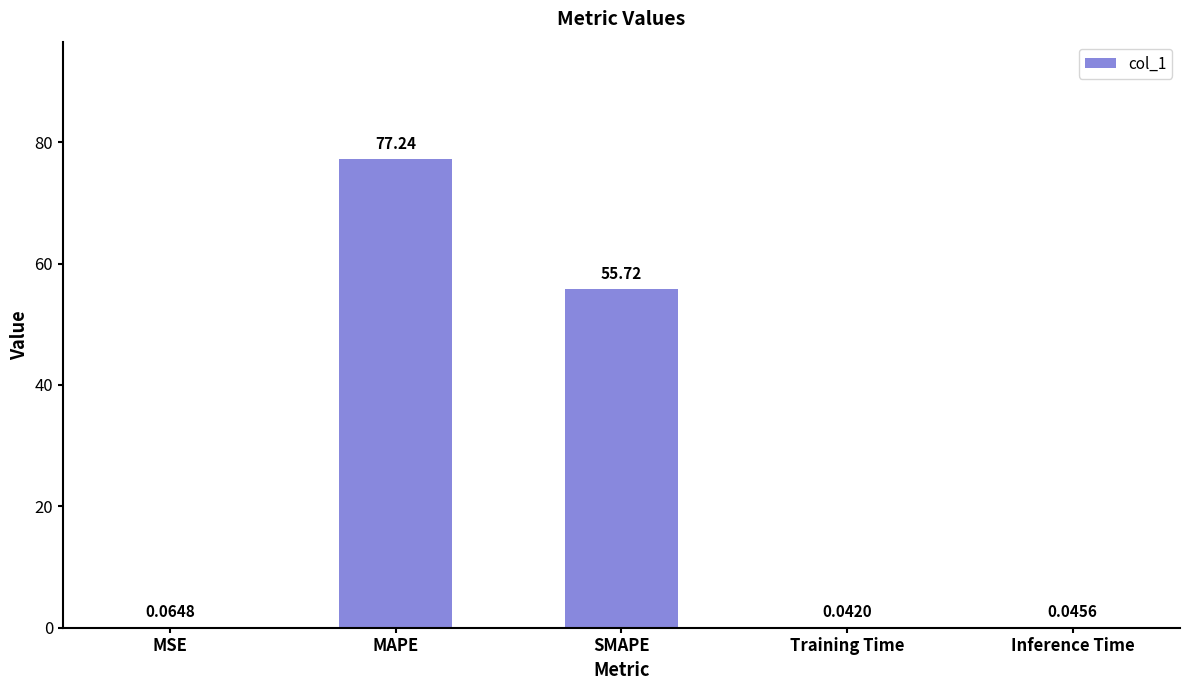

Are the bars horizontal?

No